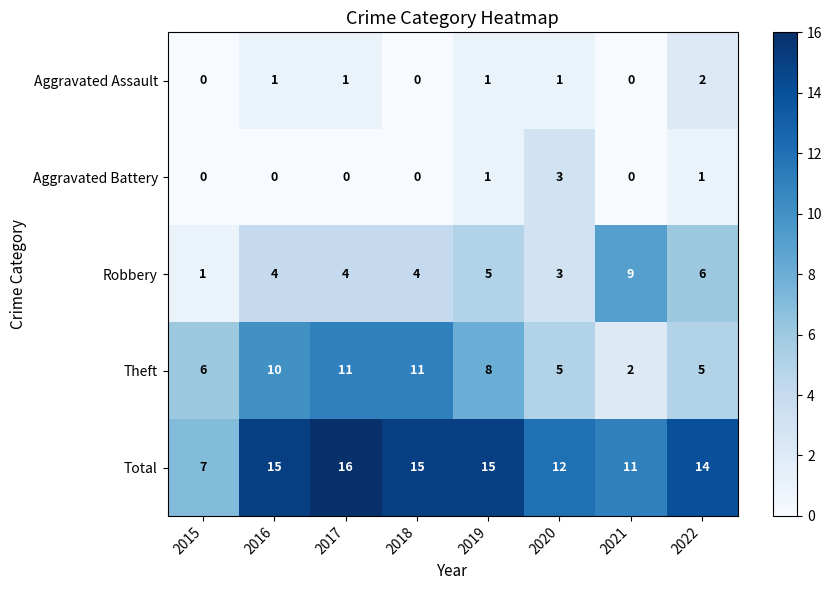

List the series in order of their peak value, lowest first.

Aggravated Assault, Aggravated Battery, Robbery, Theft, Total